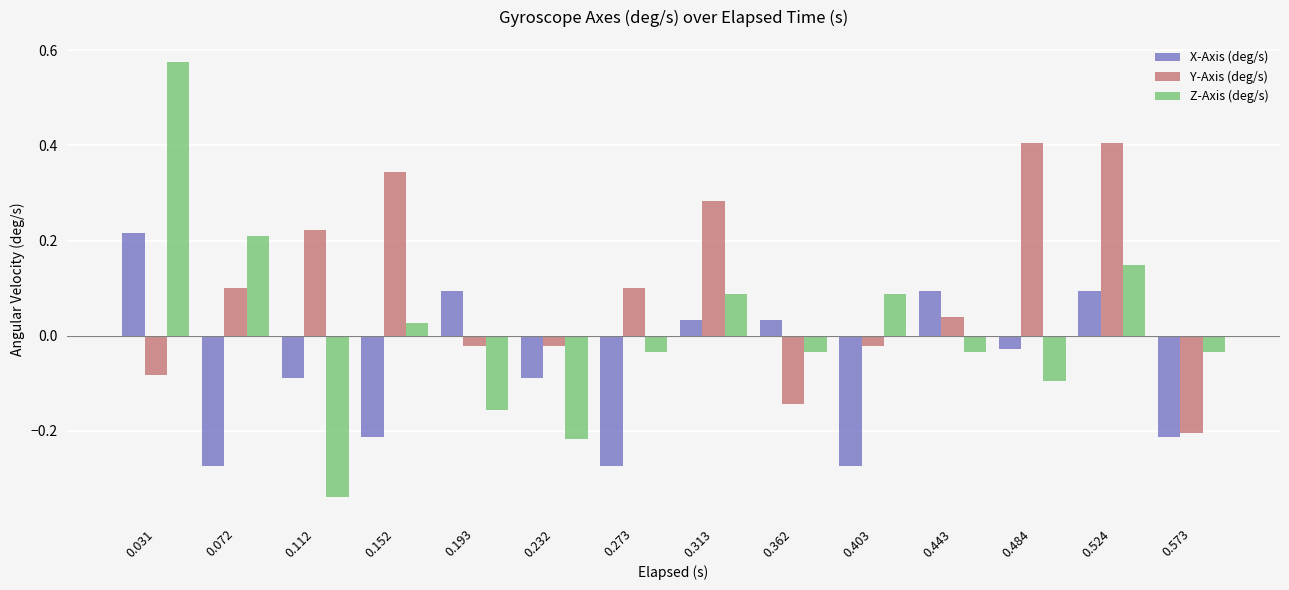

At which label does X-Axis (deg/s) first exceed 0?

0.031